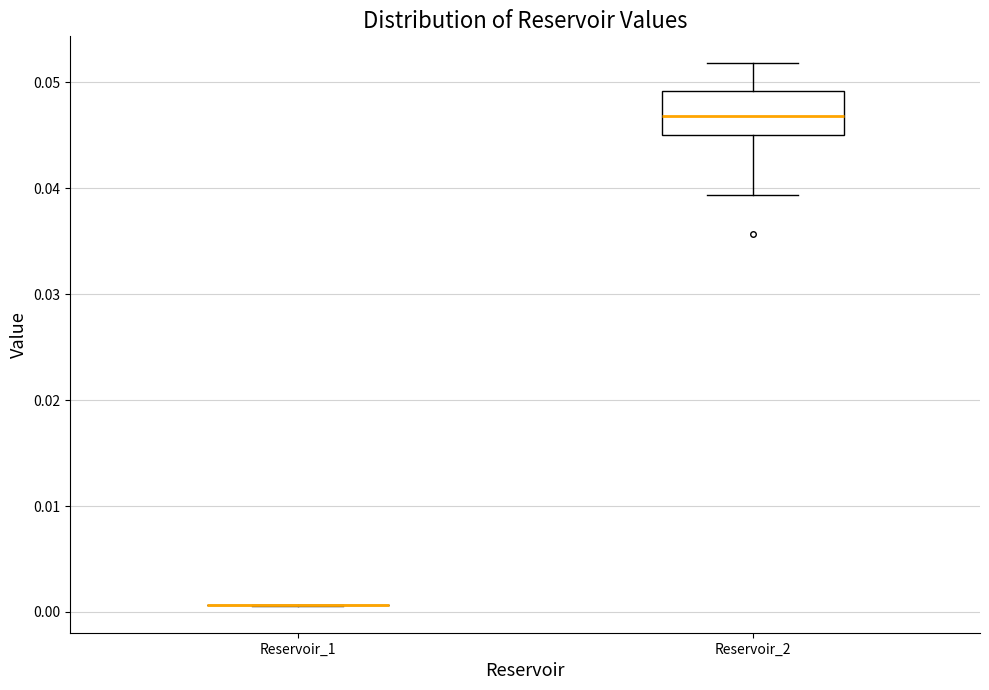

Reading left to right, transcribe this box plot: for each box, give where its median line is, the range the box spans, and where its two whiskers end, as read against the y-axis. The values are not printed on the chart, so give them approximately, as read against the axis.

Reservoir_1: box collapsed to a line at 0.001, whiskers 0.001 to 0.001
Reservoir_2: median 0.047, box 0.045 to 0.049, whiskers 0.039 to 0.052